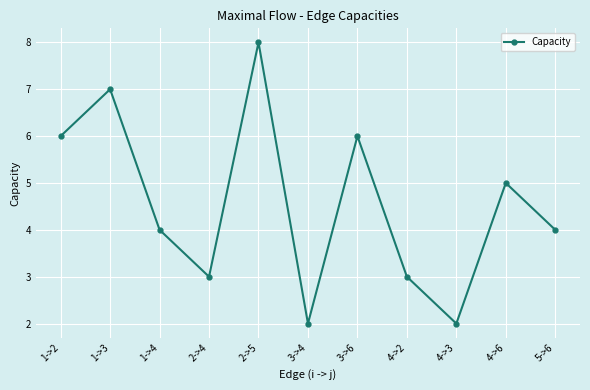

What is the value of the 3rd point from the left?

4